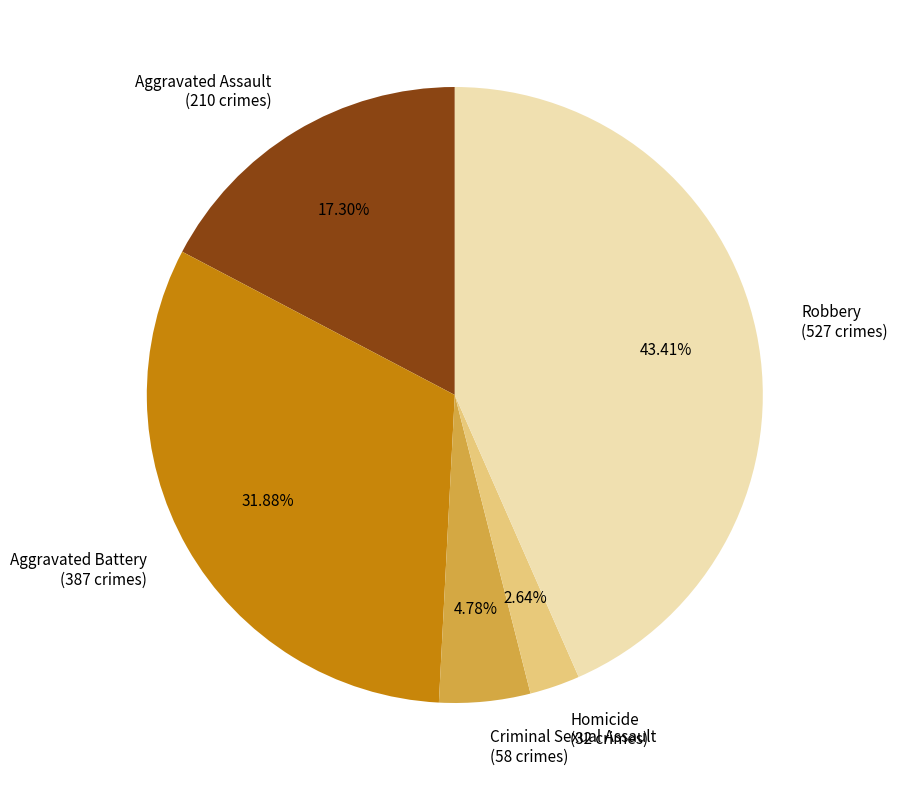

How many segments does this pie chart have?

5